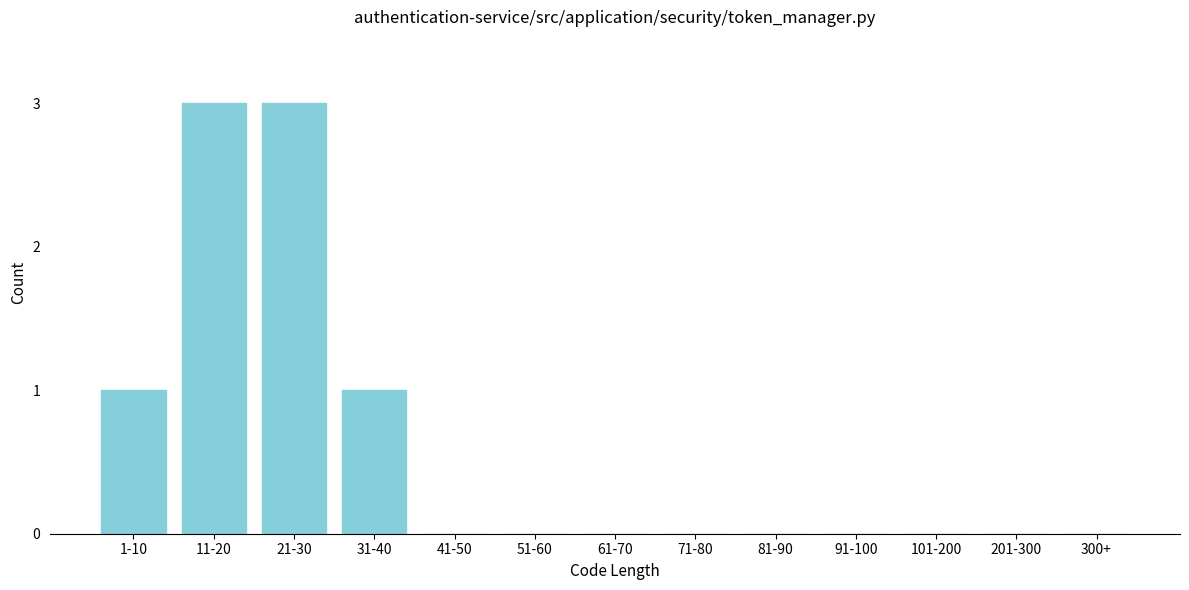

Reading left to right, extract all data points from this chart.

1-10=1	11-20=3	21-30=3	31-40=1	41-50=0	51-60=0	61-70=0	71-80=0	81-90=0	91-100=0	101-200=0	201-300=0	300+=0